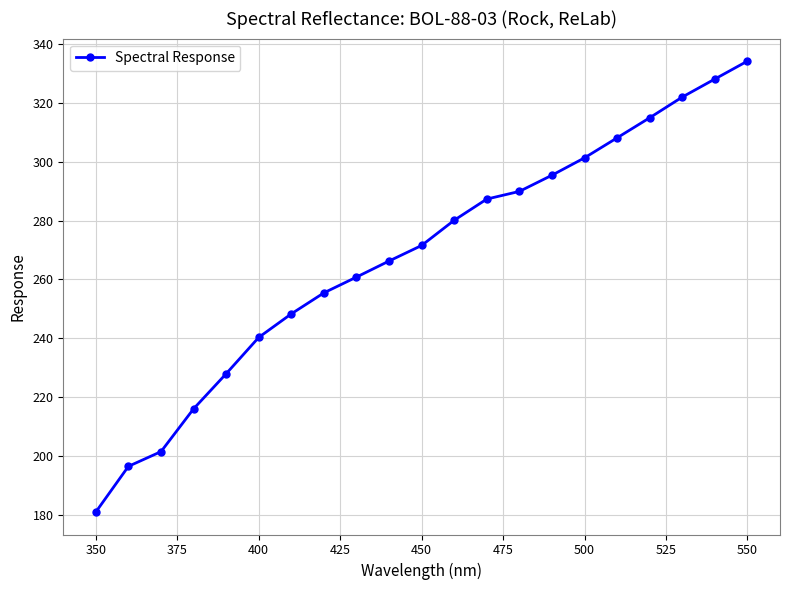

What is the value of the 17th point from the left?

308.1